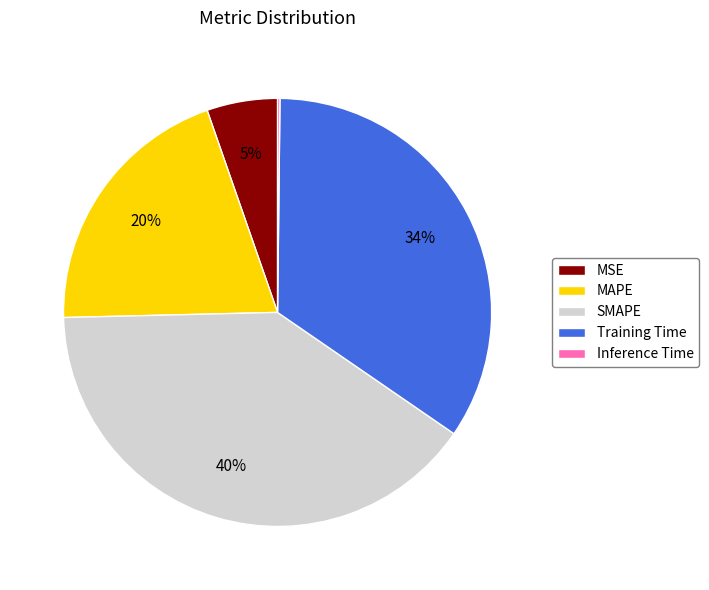

To the nearest percent, what is the difference between the largest and smallest slice percentages?

40%